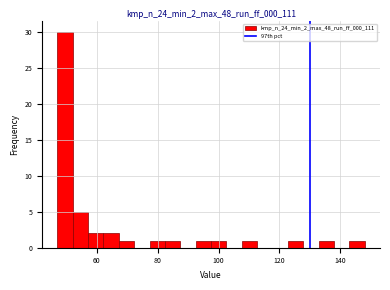

Around what value on the x-axis is the tallest bar? Give the approximate position of its centre, as read against the axis.

50